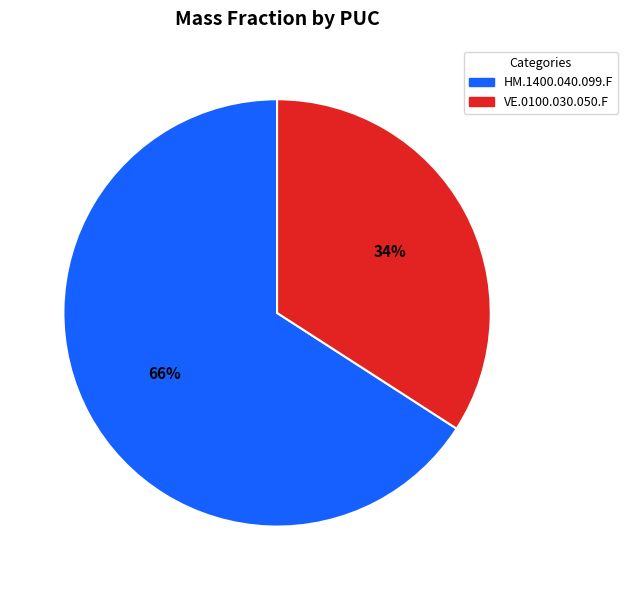

To the nearest percent, what portion does HM.1400.040.099.F represent?

66%